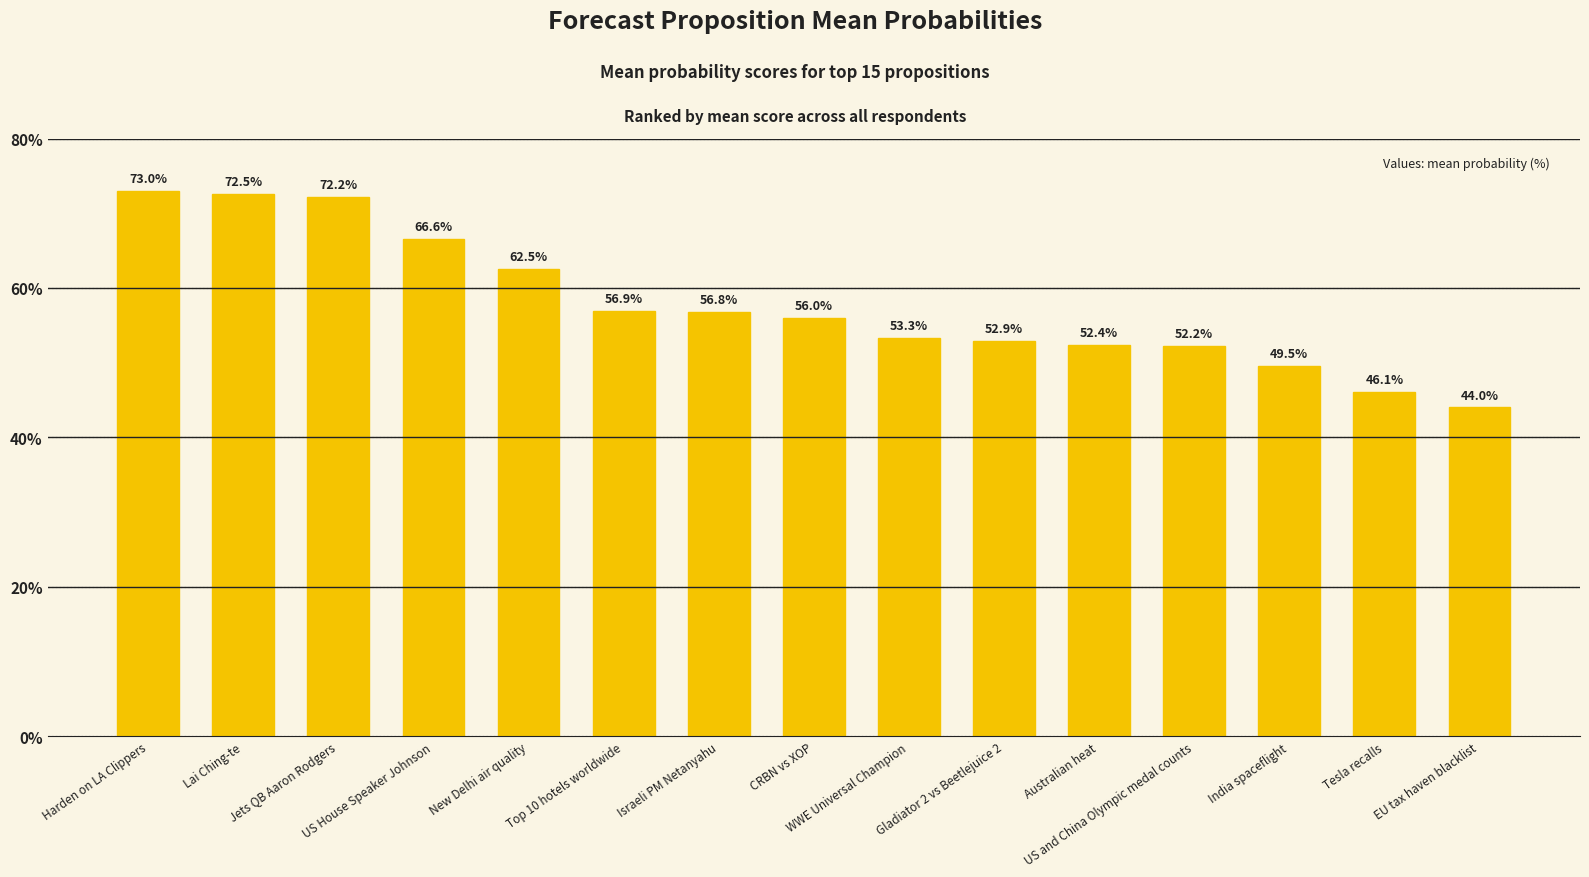

Reading left to right, transcribe all the data shown in this chart.

Harden on LA Clippers=73.0	Lai Ching-te=72.5	Jets QB Aaron Rodgers=72.2	US House Speaker Johnson=66.6	New Delhi air quality=62.5	Top 10 hotels worldwide=56.9	Israeli PM Netanyahu=56.8	CRBN vs XOP=56.0	WWE Universal Champion=53.3	Gladiator 2 vs Beetlejuice 2=52.9	Australian heat=52.4	US and China Olympic medal counts=52.2	India spaceflight=49.5	Tesla recalls=46.1	EU tax haven blacklist=44.0